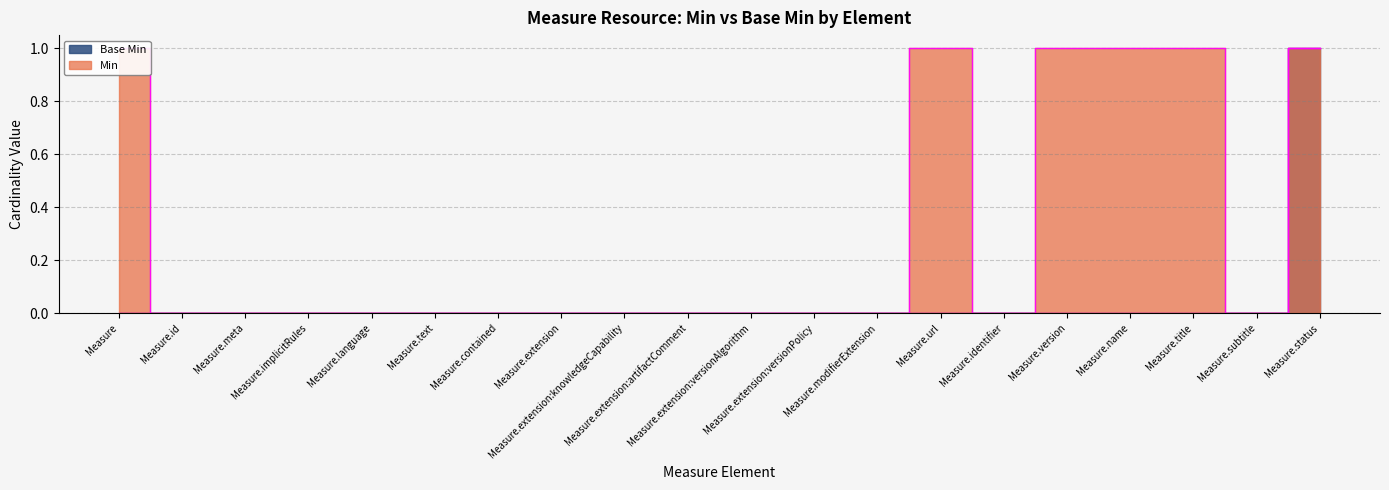

How many data points does each series have?

20